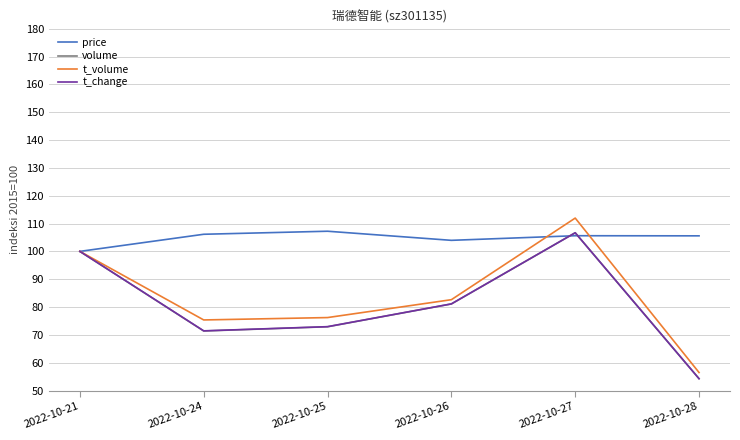

Reading right to left, transcribe all the data shown in this chart.

price: 105.6	105.6	104.0	107.2	106.1	100.0
volume: 54.3	106.7	81.1	72.9	71.4	100.0
t_volume: 56.5	112.0	82.6	76.2	75.4	100.0
t_change: 54.3	106.7	81.1	73.0	71.5	100.0